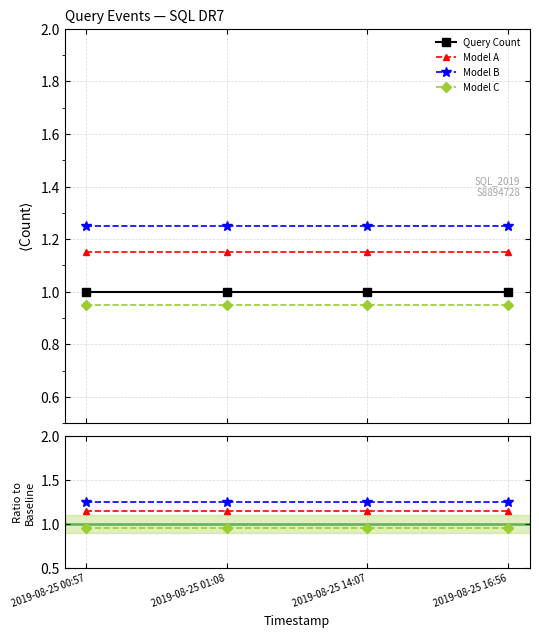

List the series in order of their overall mean, highest first.

Model B, Model A, Query Count, Model C